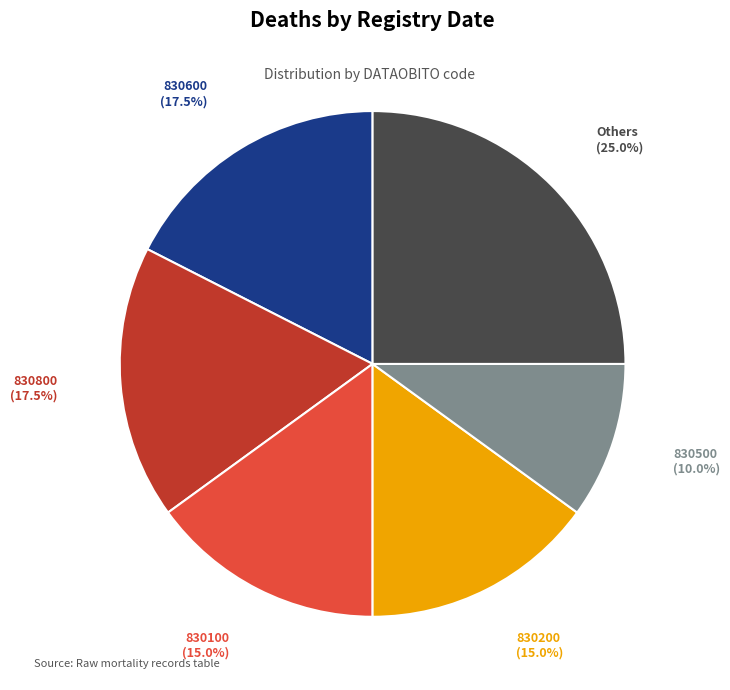

Which has a higher value, 830500 or 830800?

830800